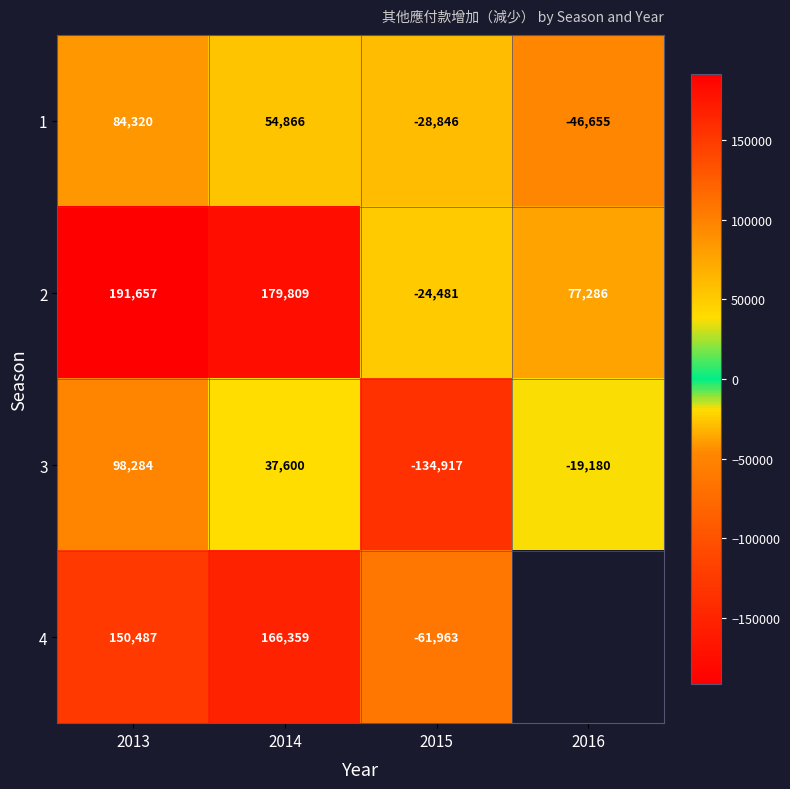

What is the difference between the maximum and minimum values in the 1 series?

130975